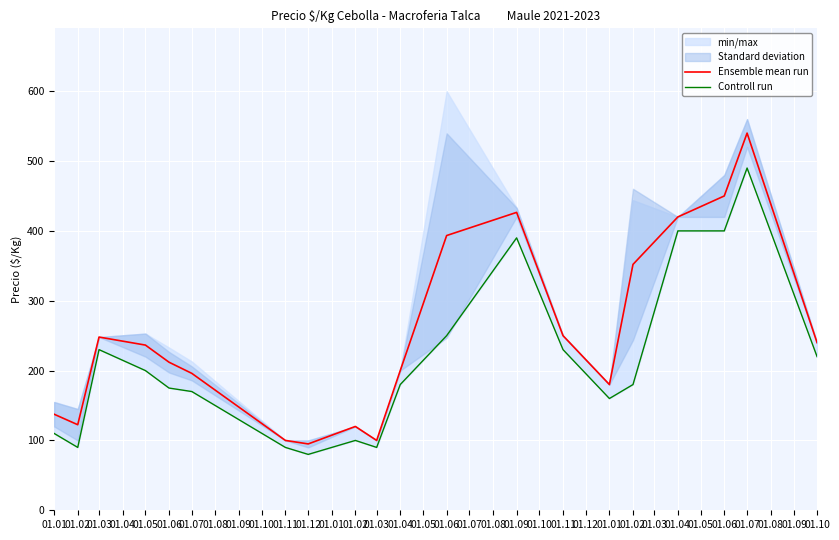

What is the difference between the second highest and minimum values in the Ensemble mean run series?

355.0